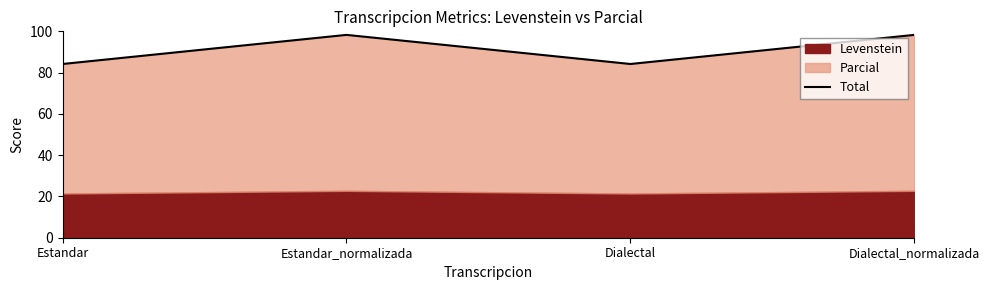

At which category does the chart reach its peak across all series?

Estandar_normalizada